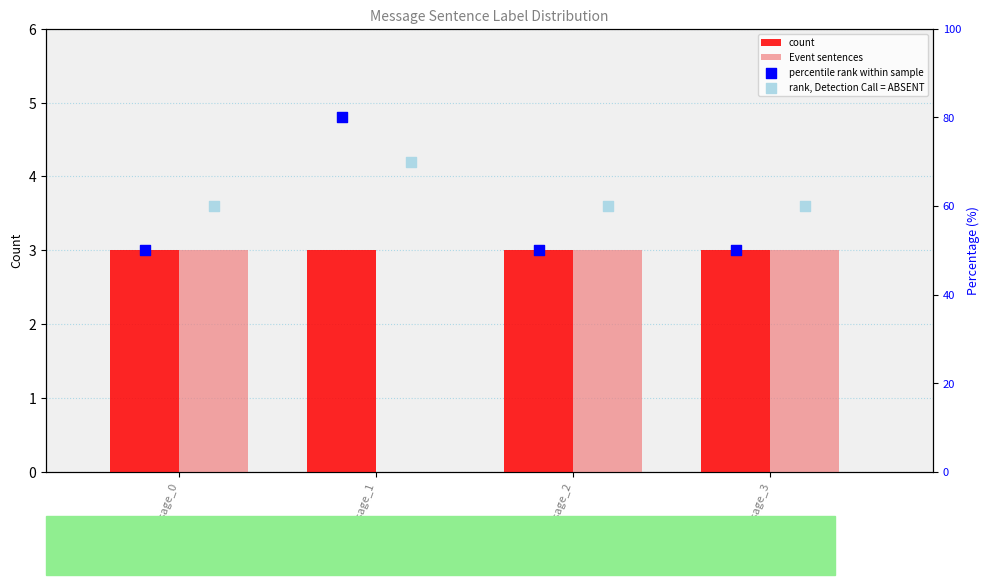

Which series reaches the maximum Y coordinate?

percentile rank within sample